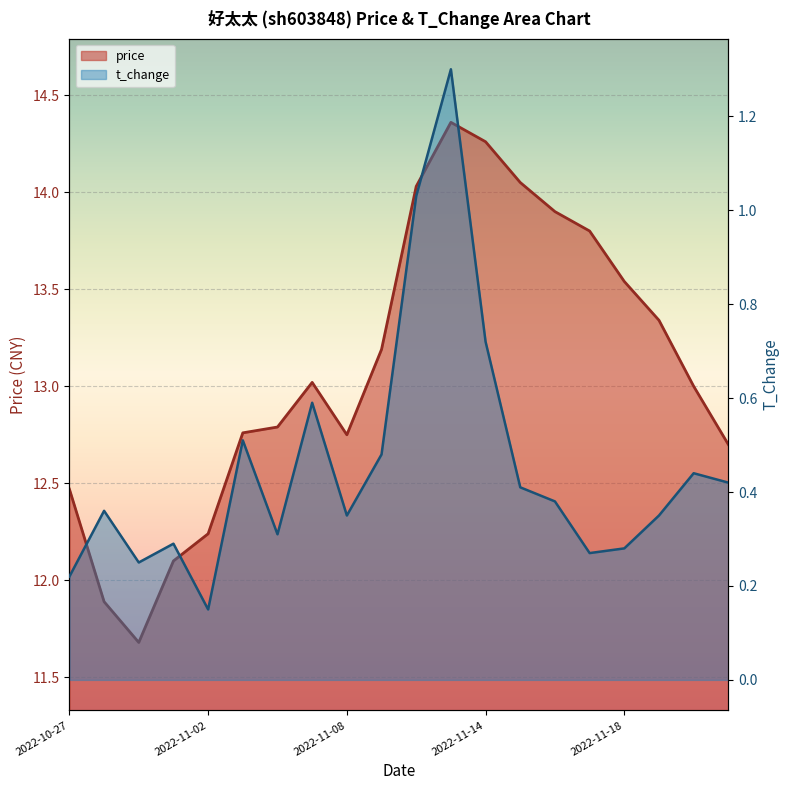

What is the label of the 3rd point from the right?

2022-11-21